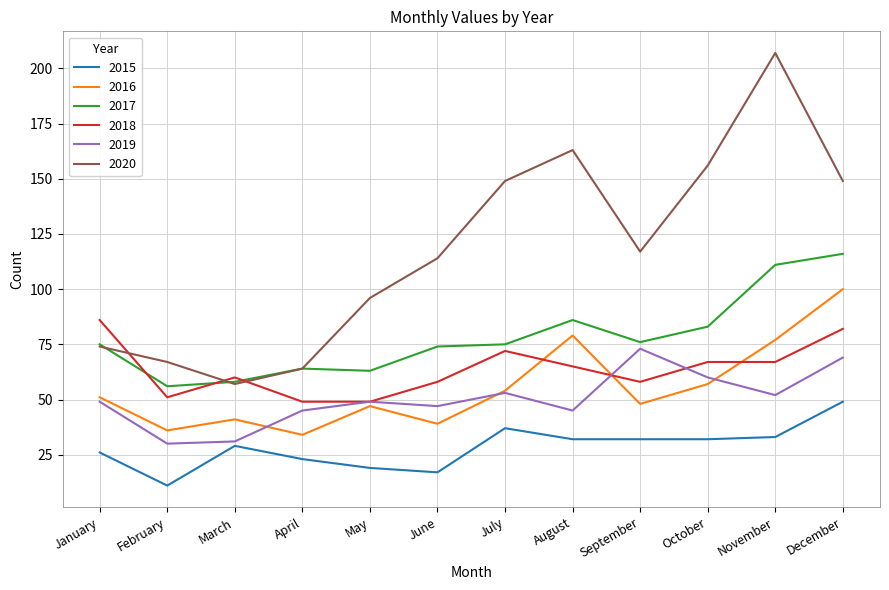

At which category is the sum across all series the highest?

December